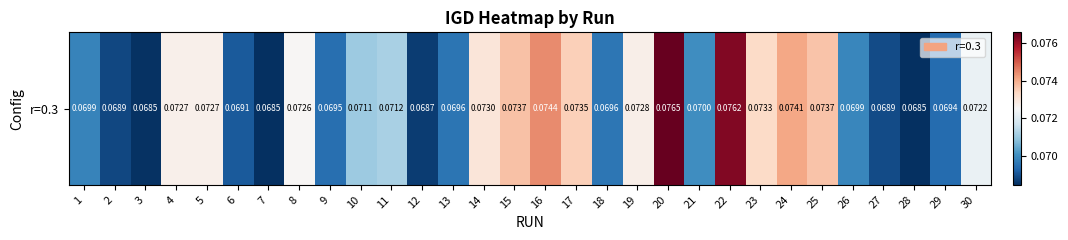

At which label is the value closest to 0?

7